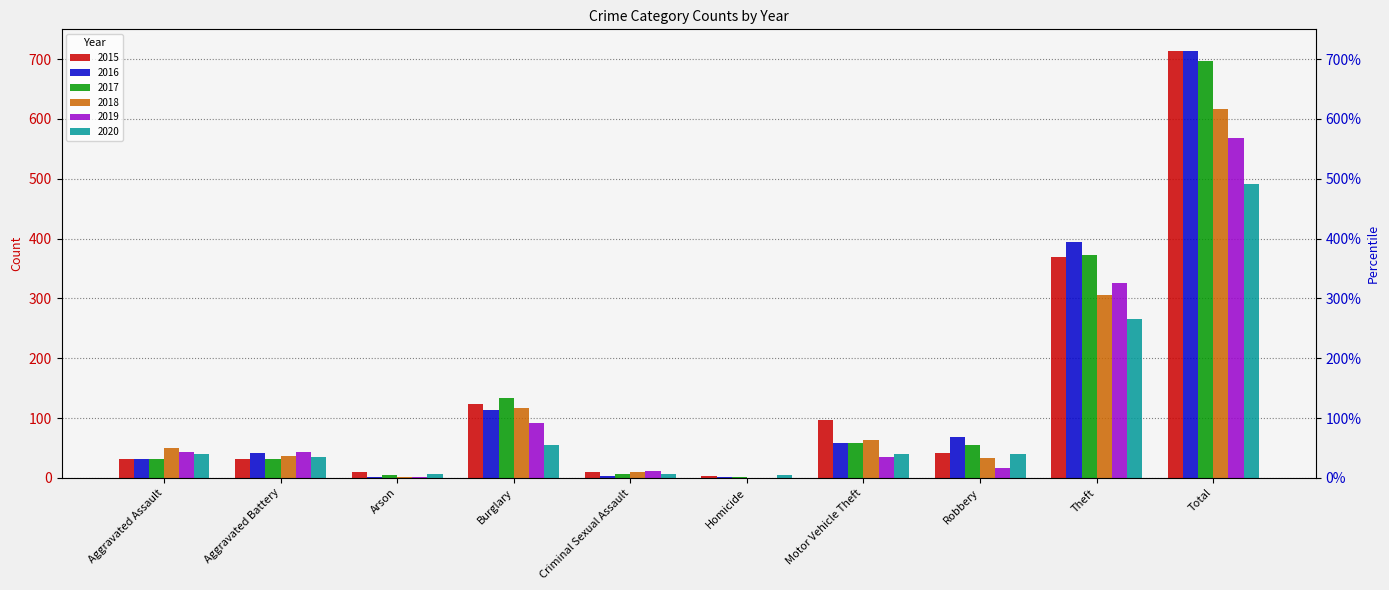

What is the value of the 2016 bar at the 6th from the left?

2